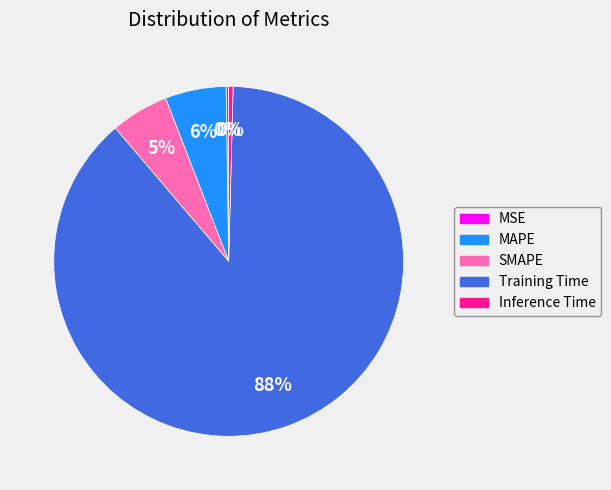

Between SMAPE and Training Time, which is larger?

Training Time